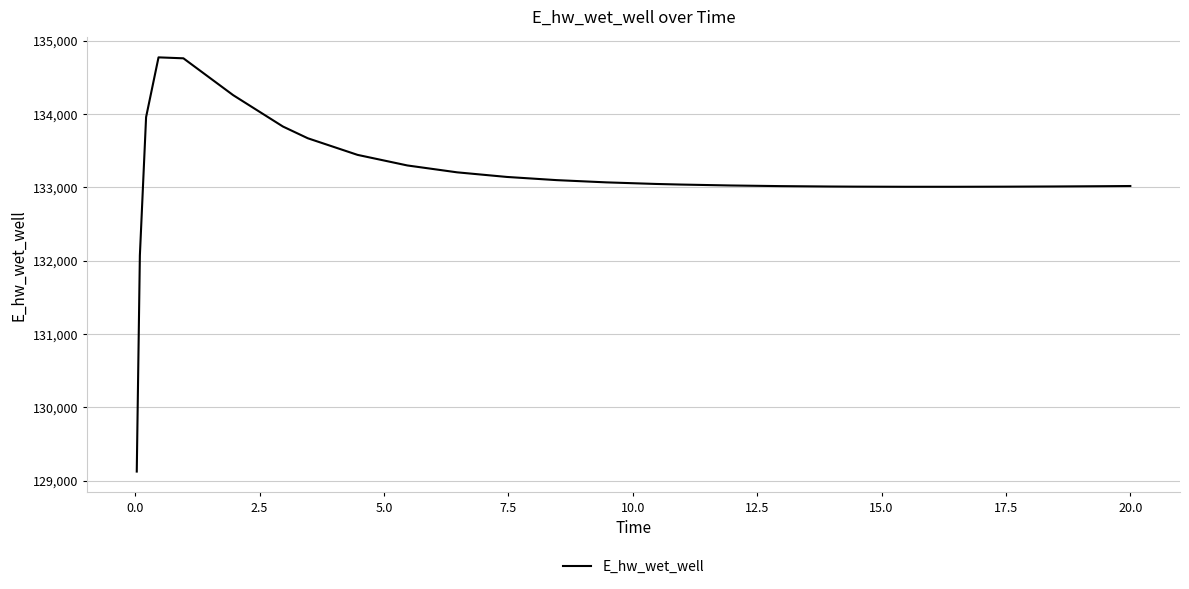

What is the minimum value shown in the chart?

129124.5